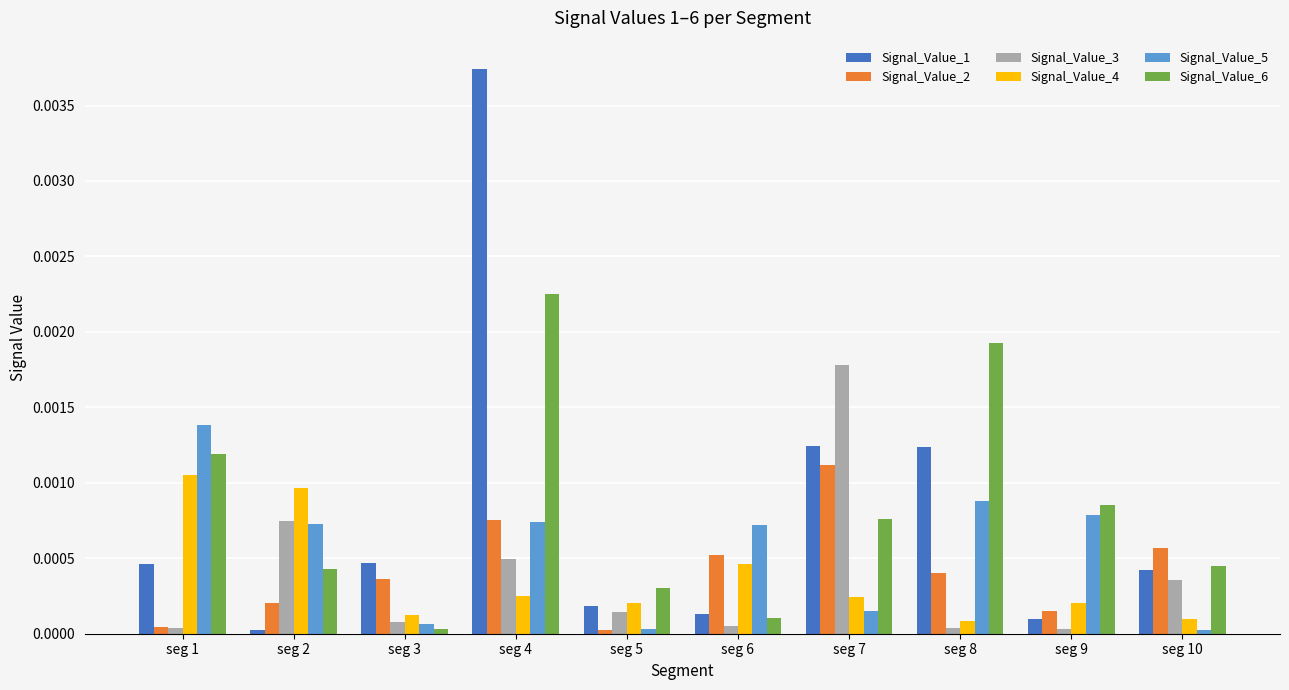

The value of Signal_Value_6 at seg 3 is 0.0. True or false?

True